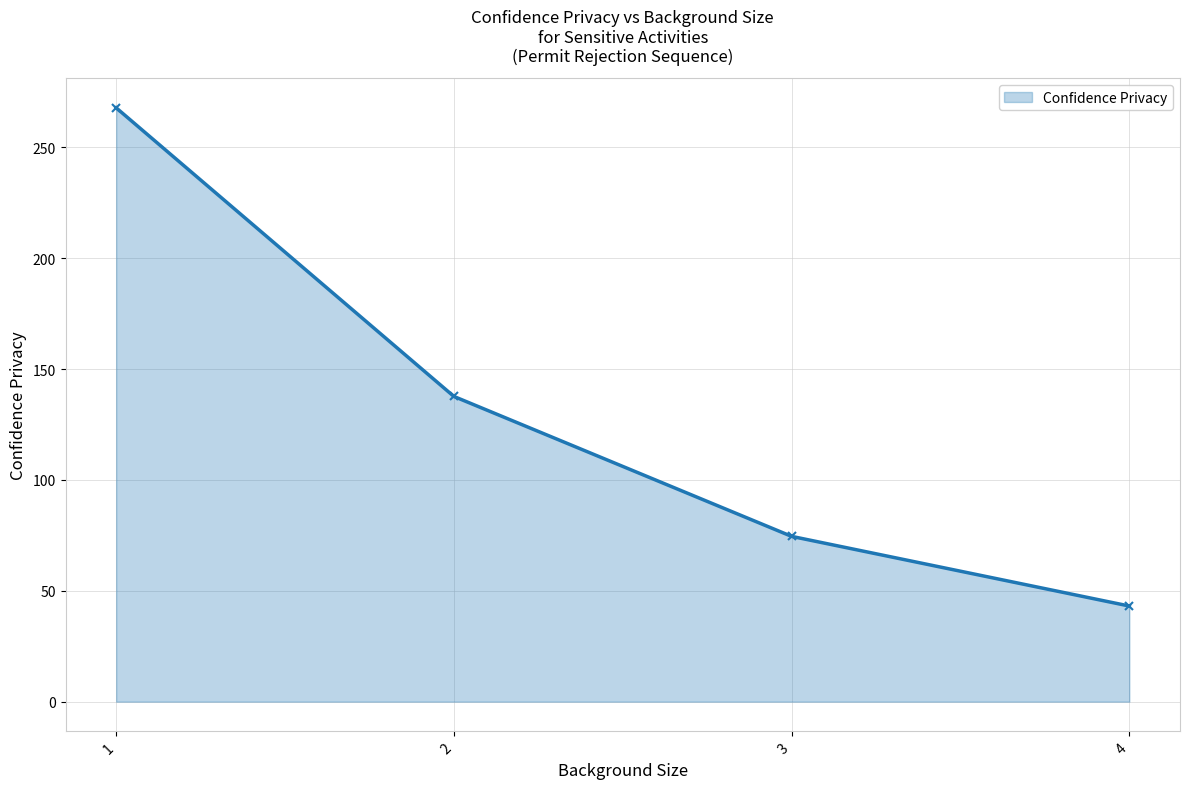

How many values exceed 137?

2